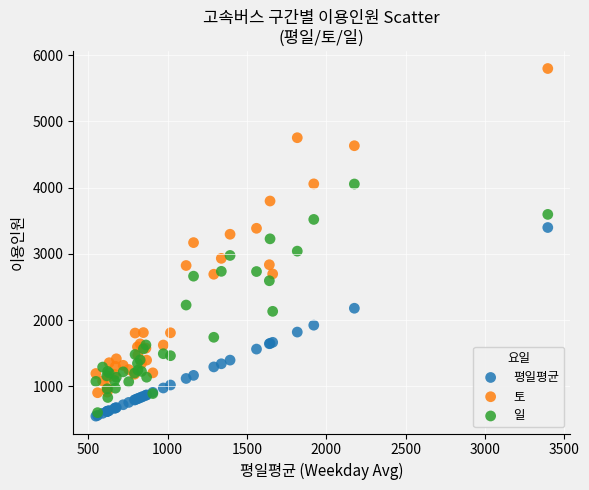

Which series has the widest spread of Y values?

토